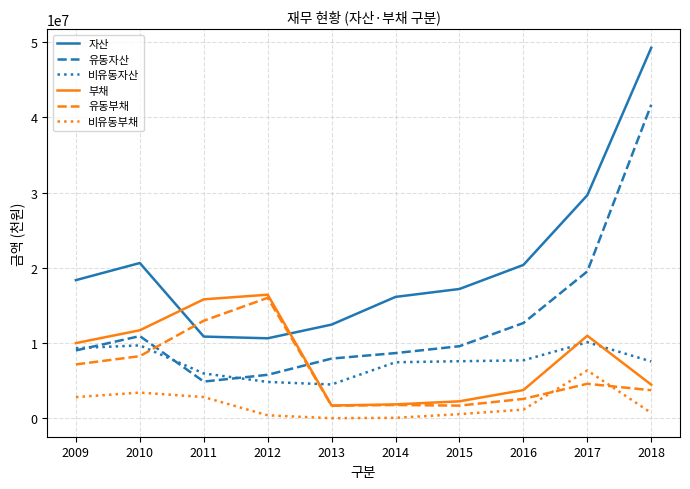

True or false: 자산 and 비유동부채 intersect in this chart.

False